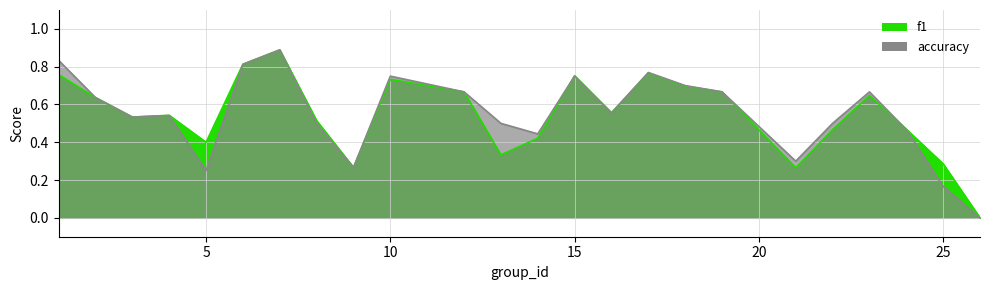

Between 19 and 17, which is larger?

17